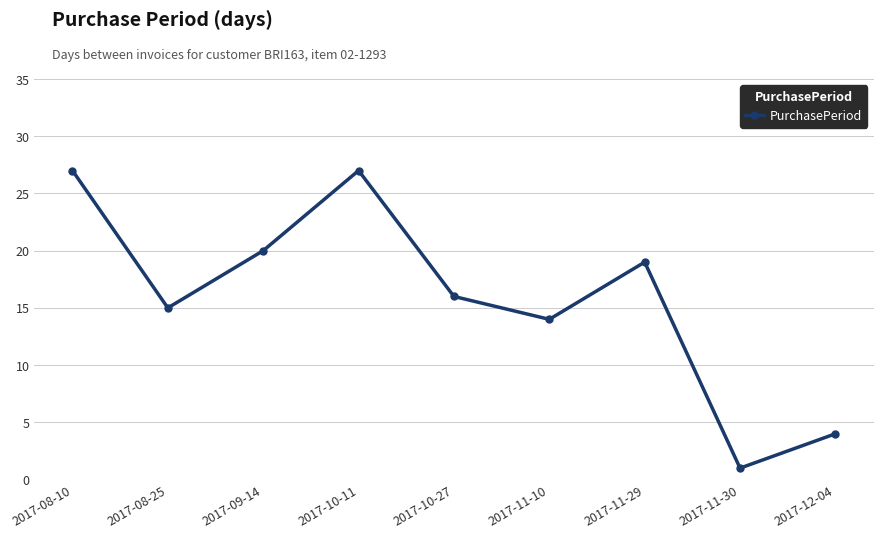

Which label corresponds to the smallest value in the chart?

2017-11-30